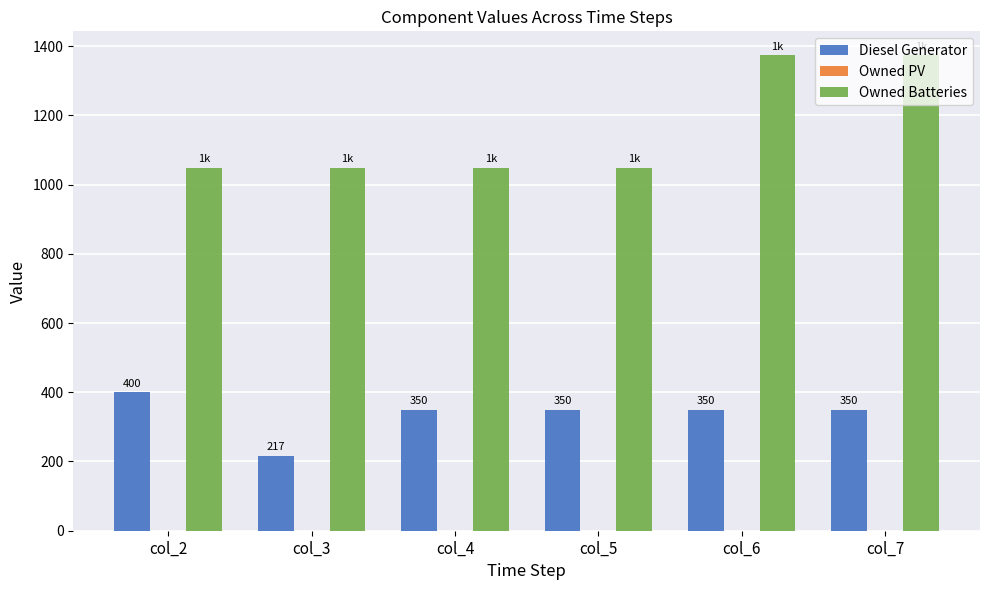

What is the spread (max minus min) of values at col_7?

1024